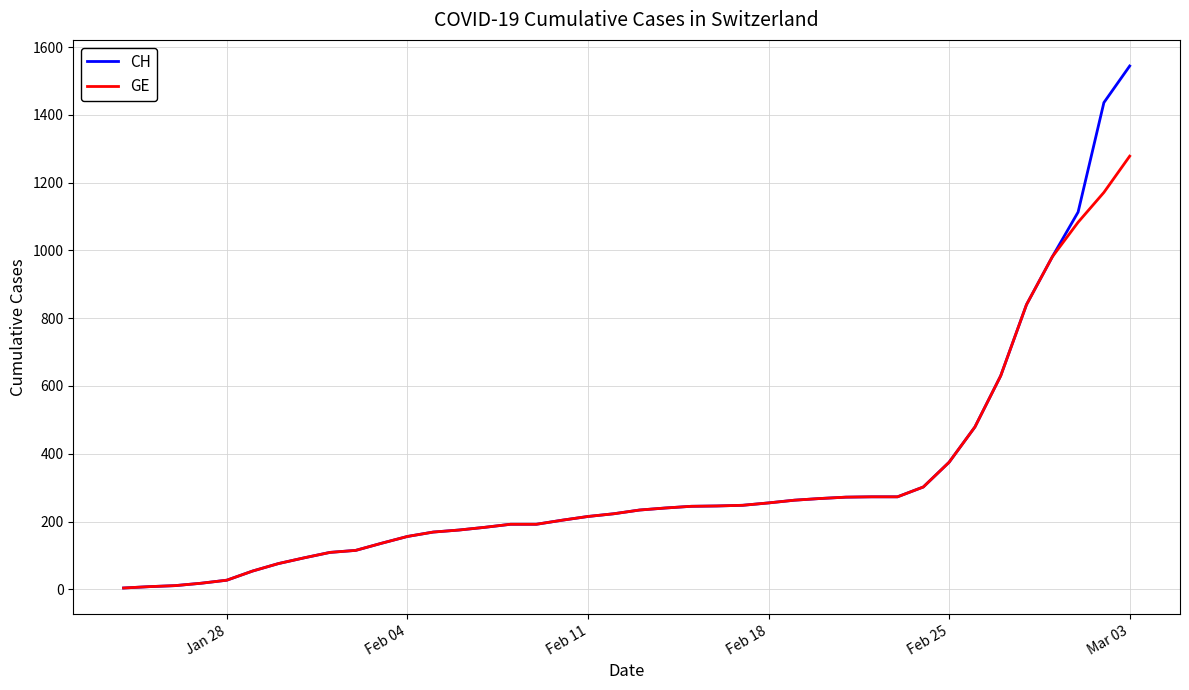

List the series in order of their peak value, lowest first.

GE, CH